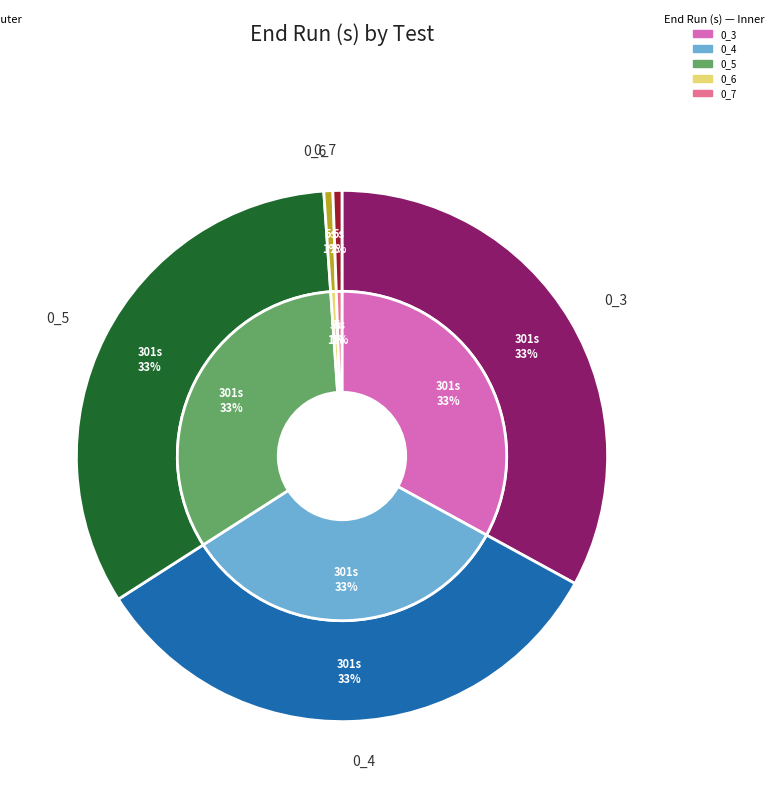

Does 0_4 account for over 50% of the chart?

No